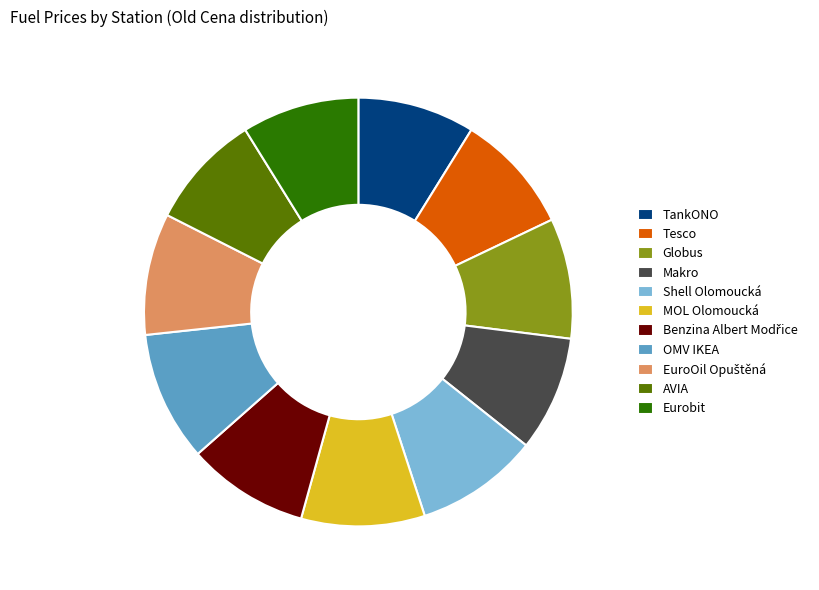

Which has a higher value, AVIA or OMV IKEA?

OMV IKEA